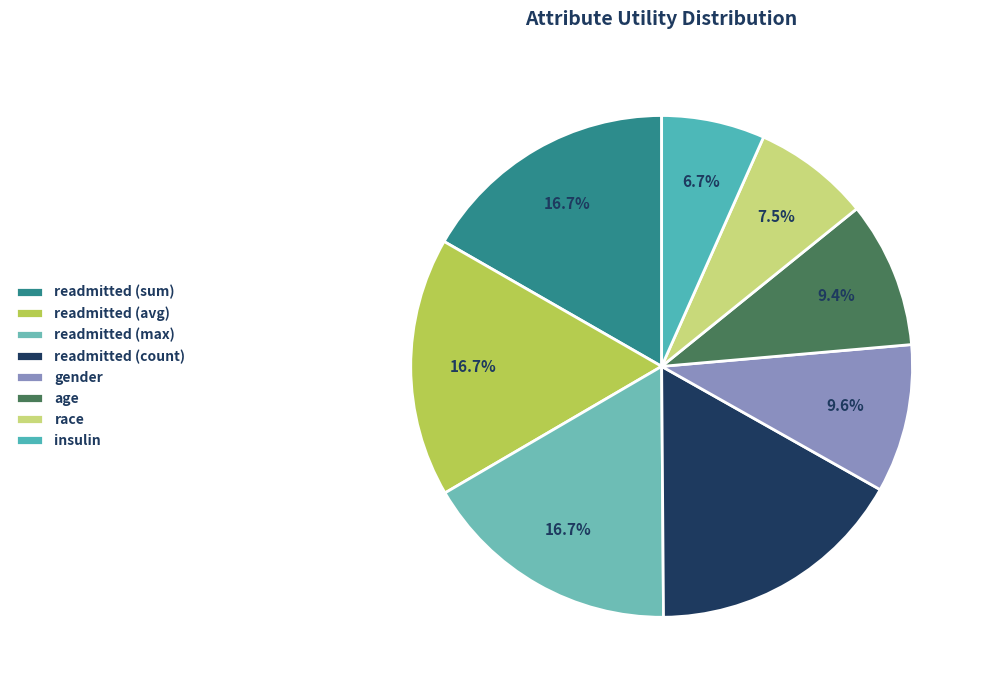

How many segments does this pie chart have?

8